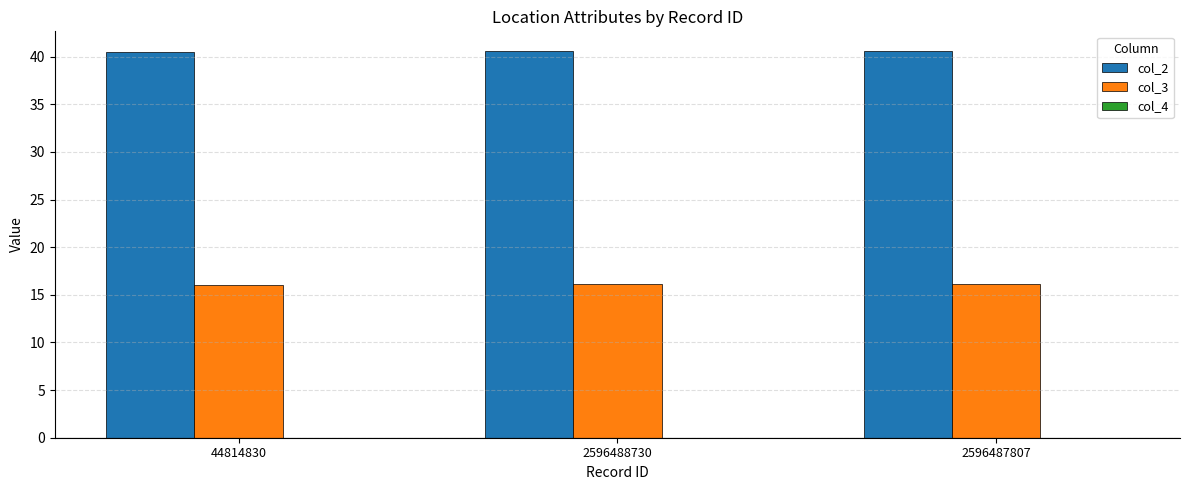

Which series has the largest total across all categories?

col_2